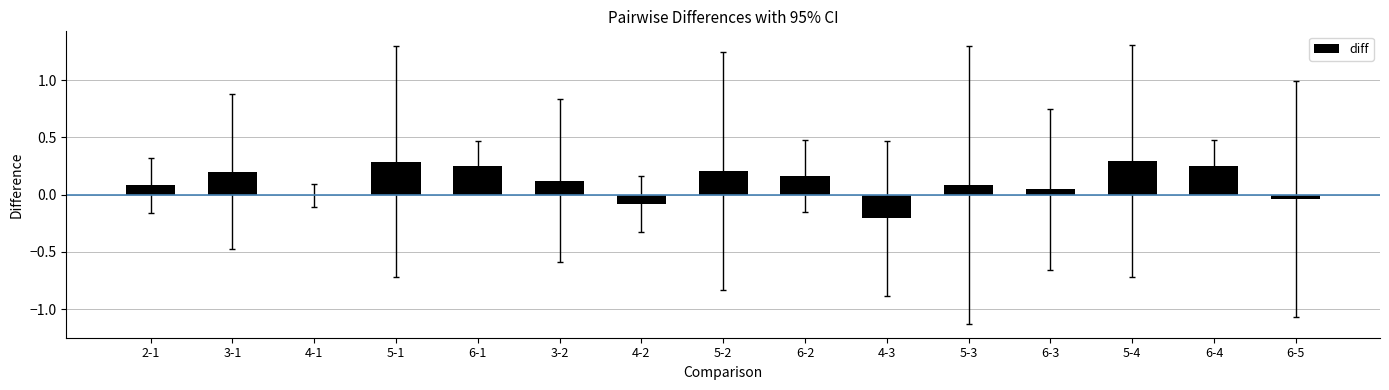

What is the sum of all values?

1.7